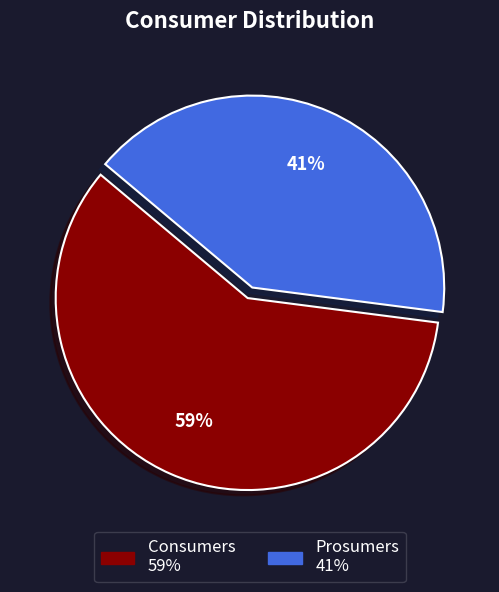

How many segments does this pie chart have?

2